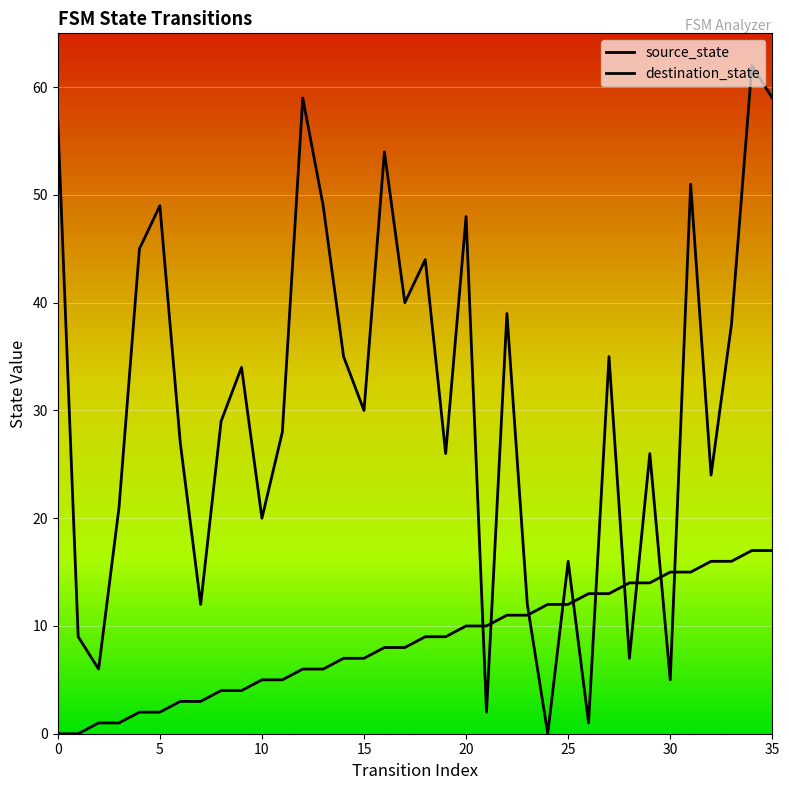

Between 13 and 19, which series saw the biggest shift?

destination_state